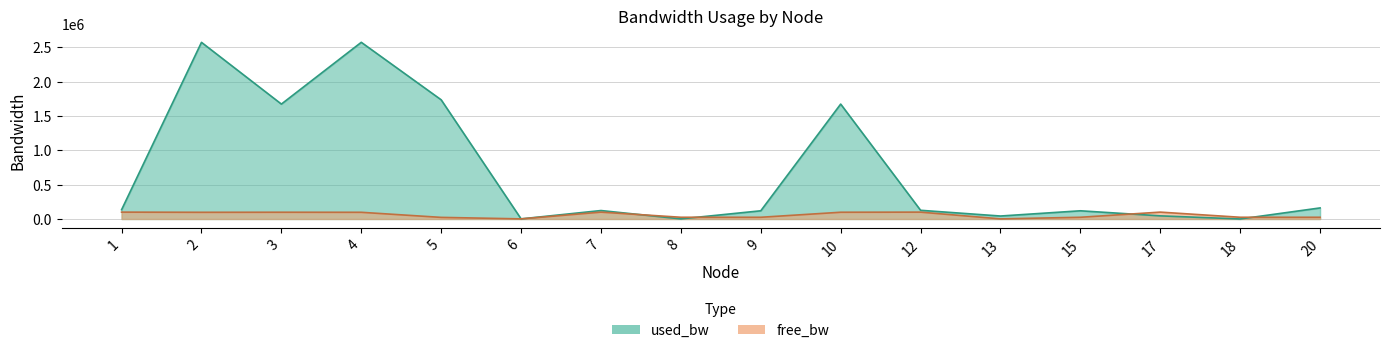

Is it true that free_bw equals 37016.2 at 20?

False